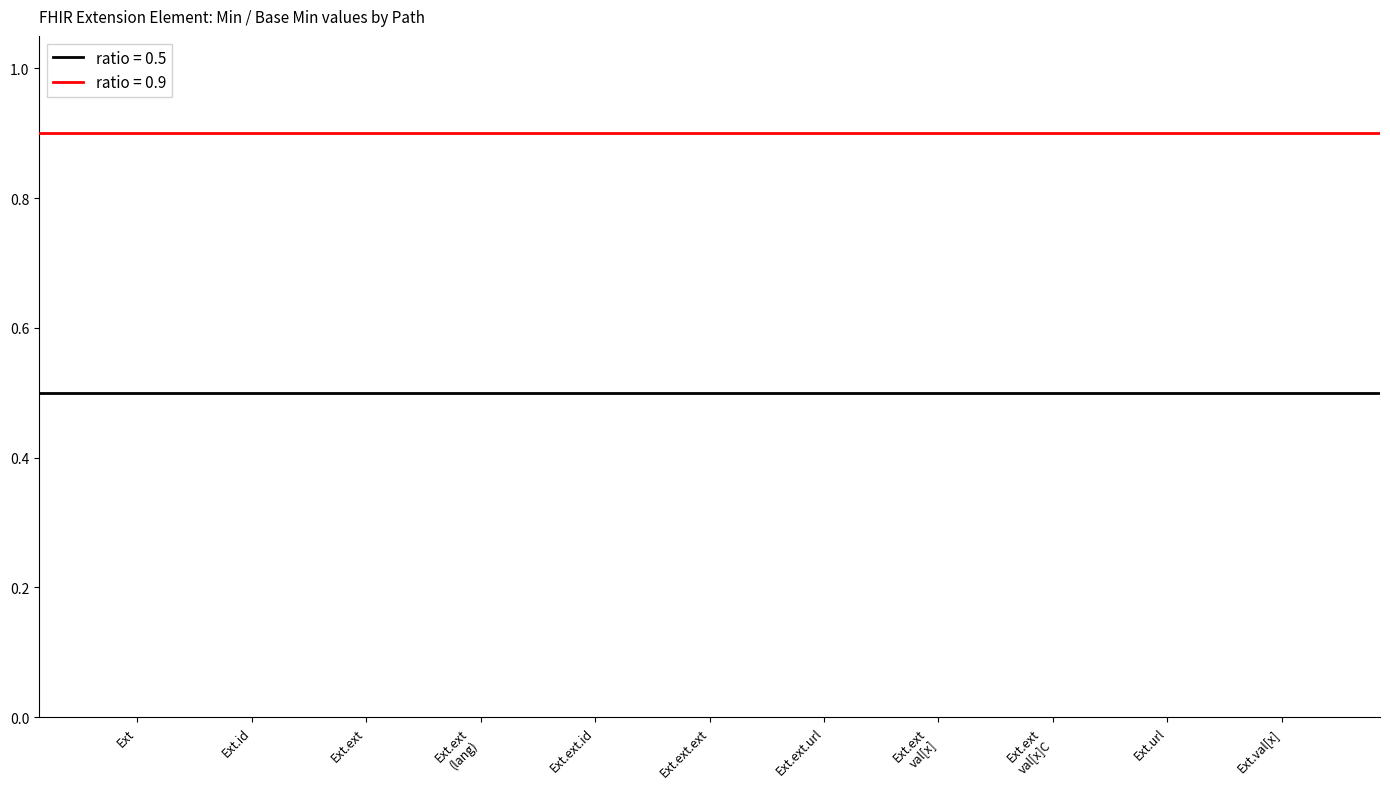

Rank the categories by Base Min value from lowest to highest.

Extension, Extension.id, Extension.extension, Extension.extension (language), Extension.extension.id, Extension.extension.extension, Extension.extension.url, Extension.extension.value[x], Extension.extension.value[x] (valueCode), Extension.url, Extension.value[x]